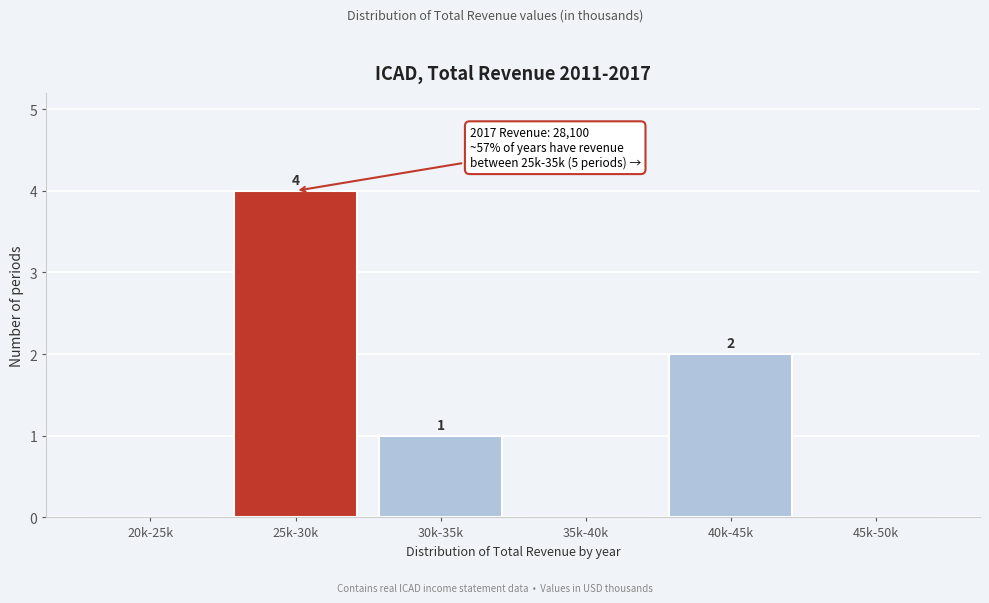

Reading left to right, list all the values displayed in this chart.

20k-25k=0	25k-30k=4	30k-35k=1	35k-40k=0	40k-45k=2	45k-50k=0